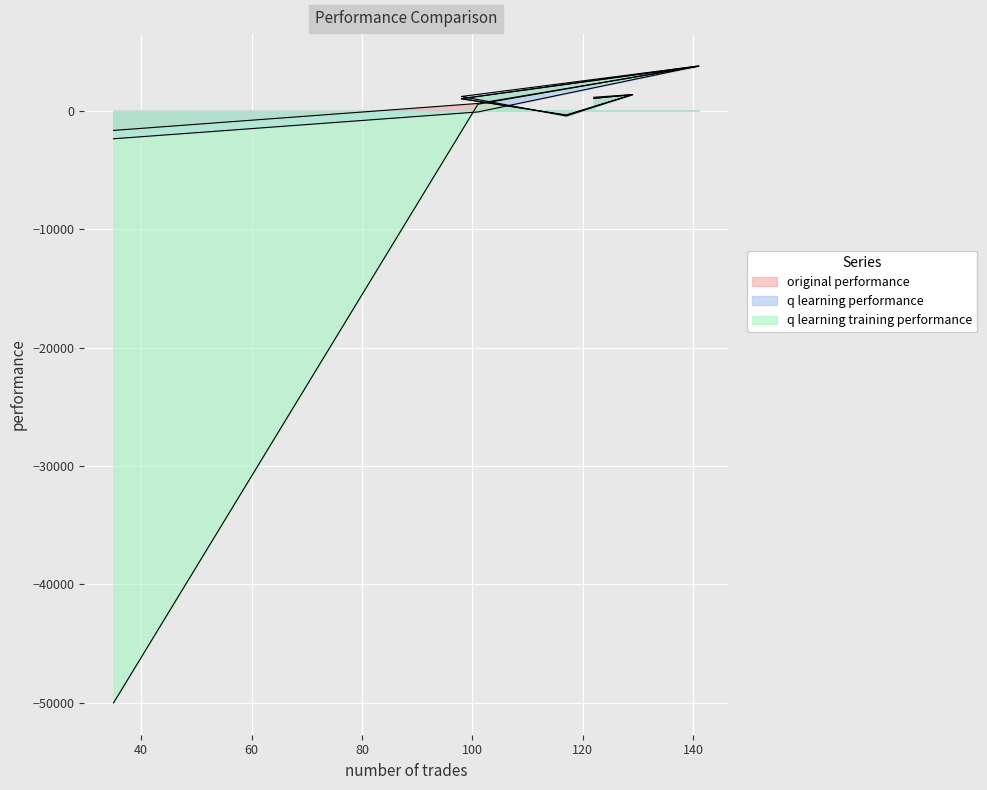

List the series in order of their peak value, lowest first.

original performance, q learning performance, q learning training performance